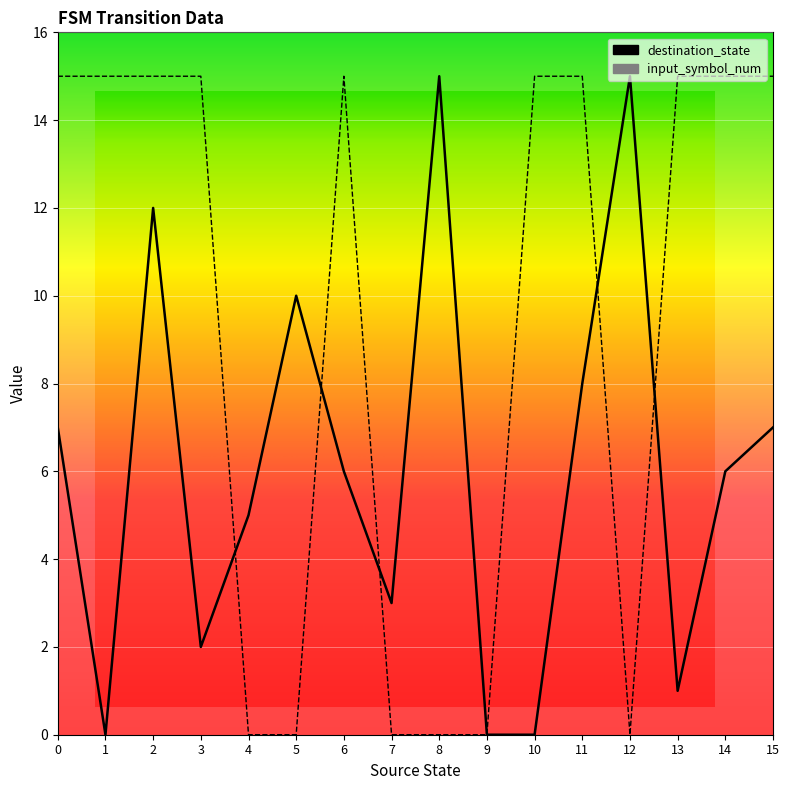

Reading left to right, transcribe all the data shown in this chart.

destination_state: 0=7	1=0	2=12	3=2	4=5	5=10	6=6	7=3	8=15	9=0	10=0	11=8	12=15	13=1	14=6	15=7
input_symbol_num: 0=15	1=15	2=15	3=15	4=0	5=0	6=15	7=0	8=0	9=0	10=15	11=15	12=0	13=15	14=15	15=15